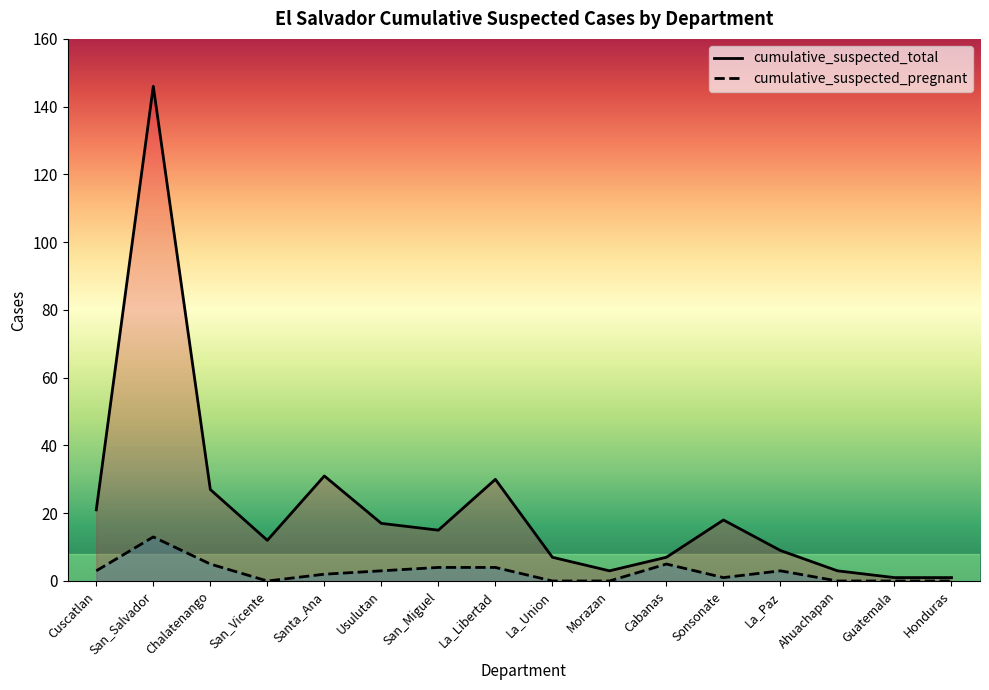

Reading left to right, list all the values displayed in this chart.

cumulative_suspected_total: Cuscatlan=21	San_Salvador=146	Chalatenango=27	San_Vicente=12	Santa_Ana=31	Usulutan=17	San_Miguel=15	La_Libertad=30	La_Union=7	Morazan=3	Cabanas=7	Sonsonate=18	La_Paz=9	Ahuachapan=3	Guatemala=1	Honduras=1
cumulative_suspected_pregnant: Cuscatlan=3	San_Salvador=13	Chalatenango=5	San_Vicente=0	Santa_Ana=2	Usulutan=3	San_Miguel=4	La_Libertad=4	La_Union=0	Morazan=0	Cabanas=5	Sonsonate=1	La_Paz=3	Ahuachapan=0	Guatemala=0	Honduras=0